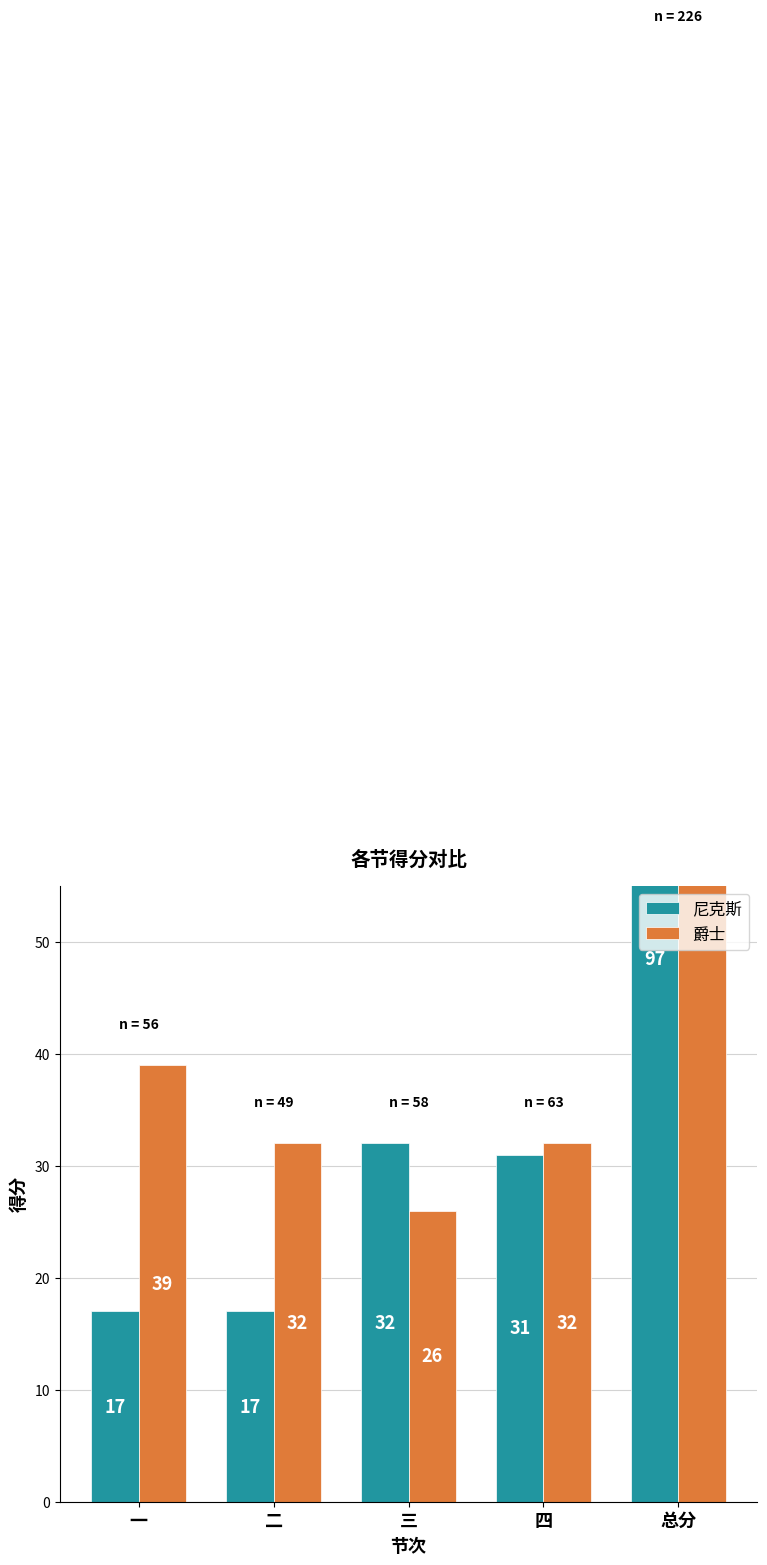

What is the value of the 爵士 bar at the 4th from the left?

32